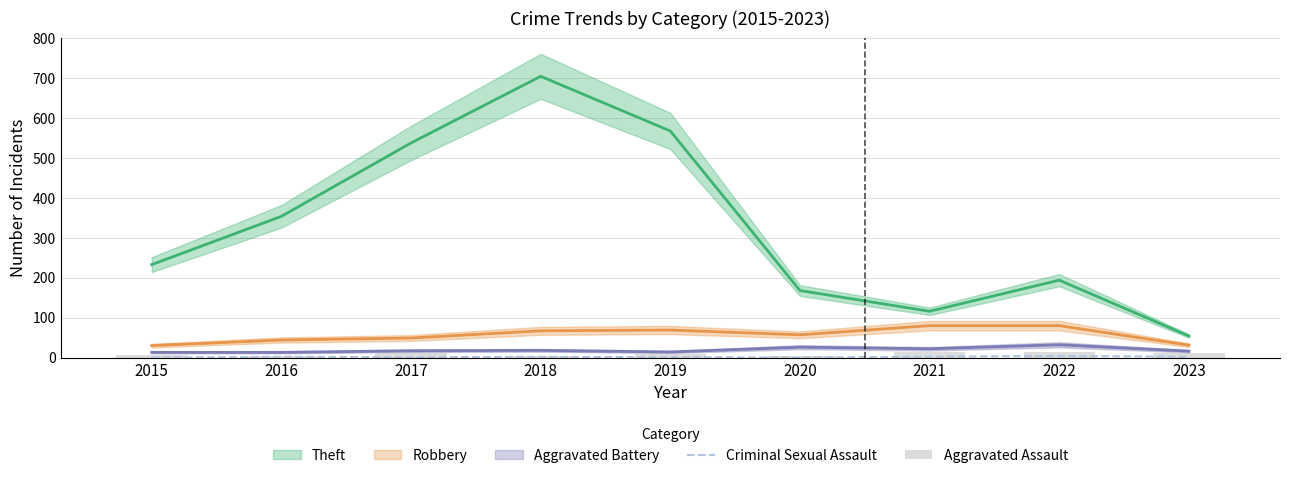

True or false: Aggravated Assault has a value of 2 at 2015.

False